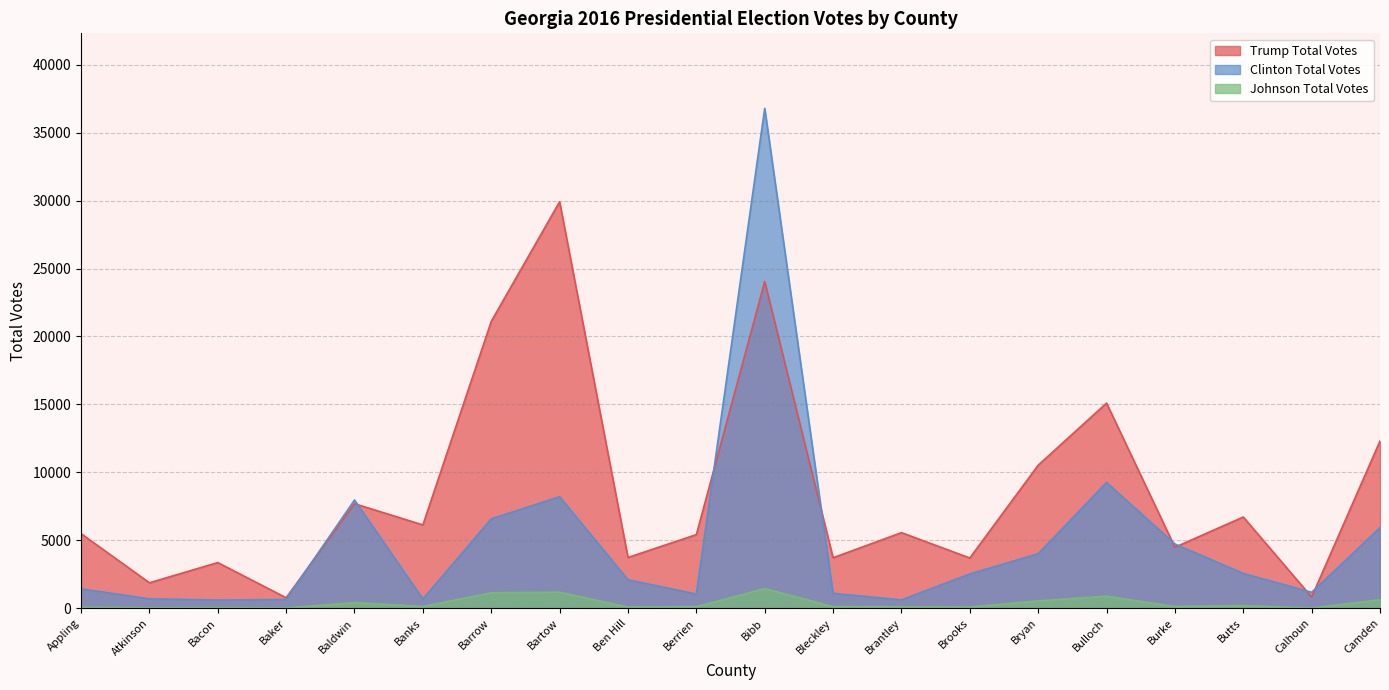

What are all the series names shown in the legend?

Trump Total Votes, Clinton Total Votes, Johnson Total Votes